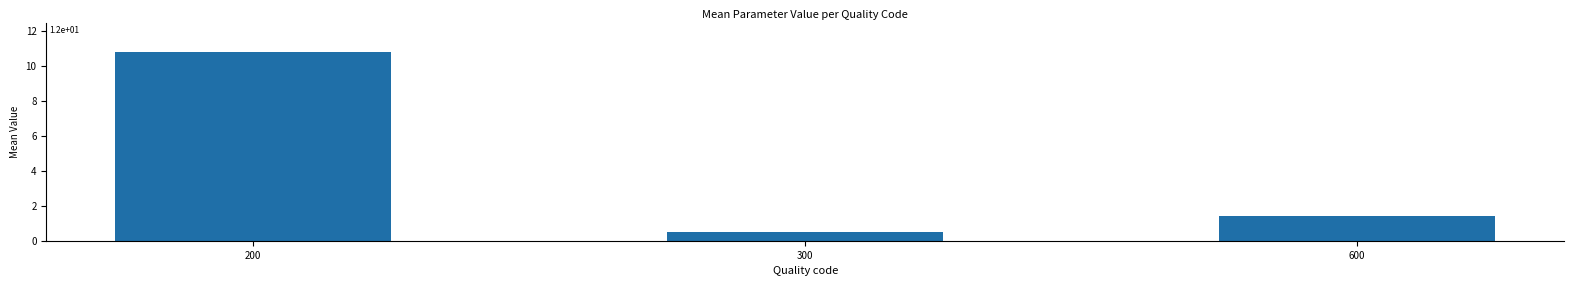

What is the difference between the maximum and second lowest values?

9.4